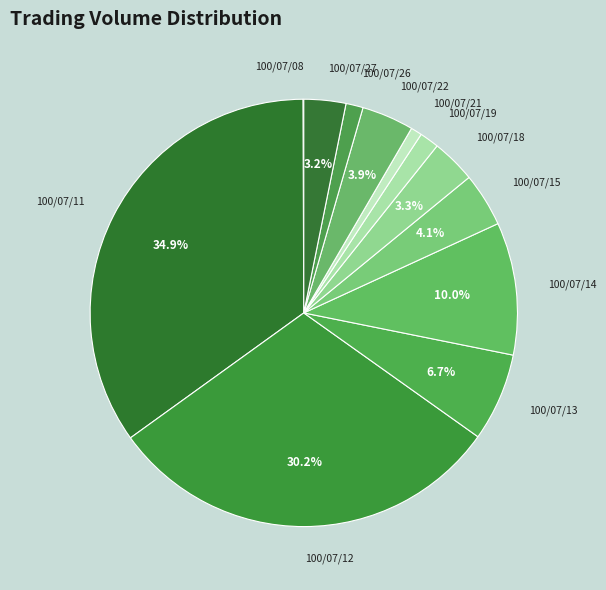

What is the ratio of the value at 100/07/13 to the value at 100/07/15?

1.6